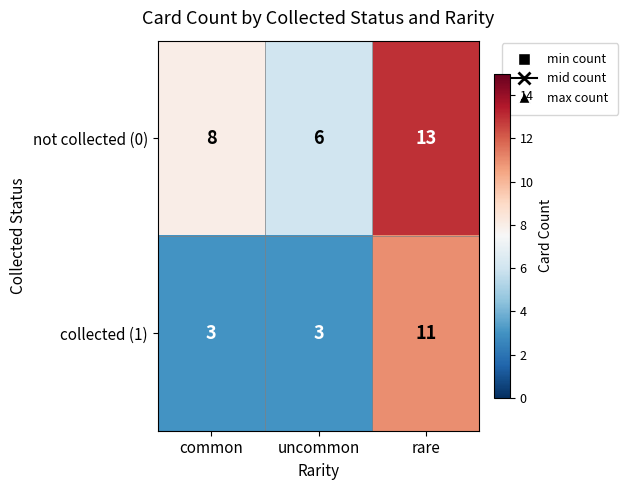

List the series in order of their overall mean, highest first.

not collected (0), collected (1)